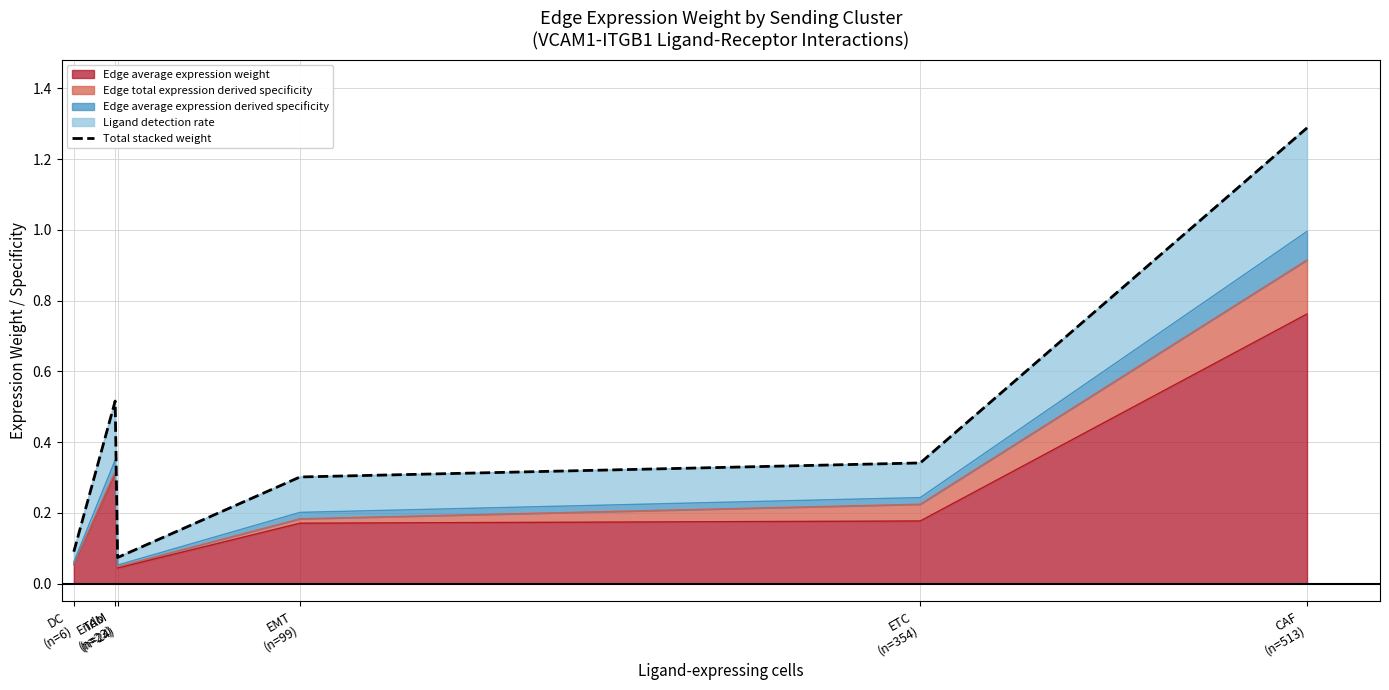

At which category does the data reach its first local peak?

Endo
(n=23)